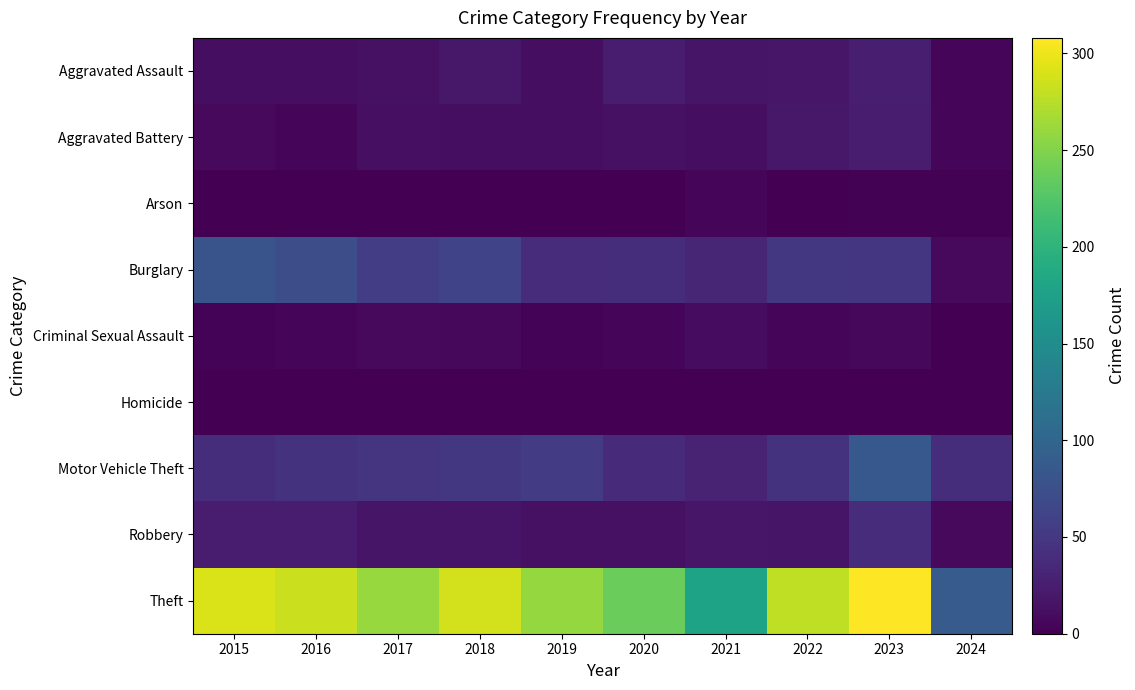

How many series are shown in this chart?

9